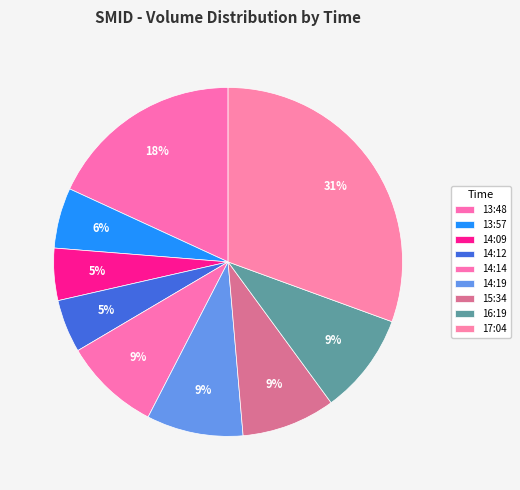

What percentage is the 14:09 slice, to the nearest percent?

5%